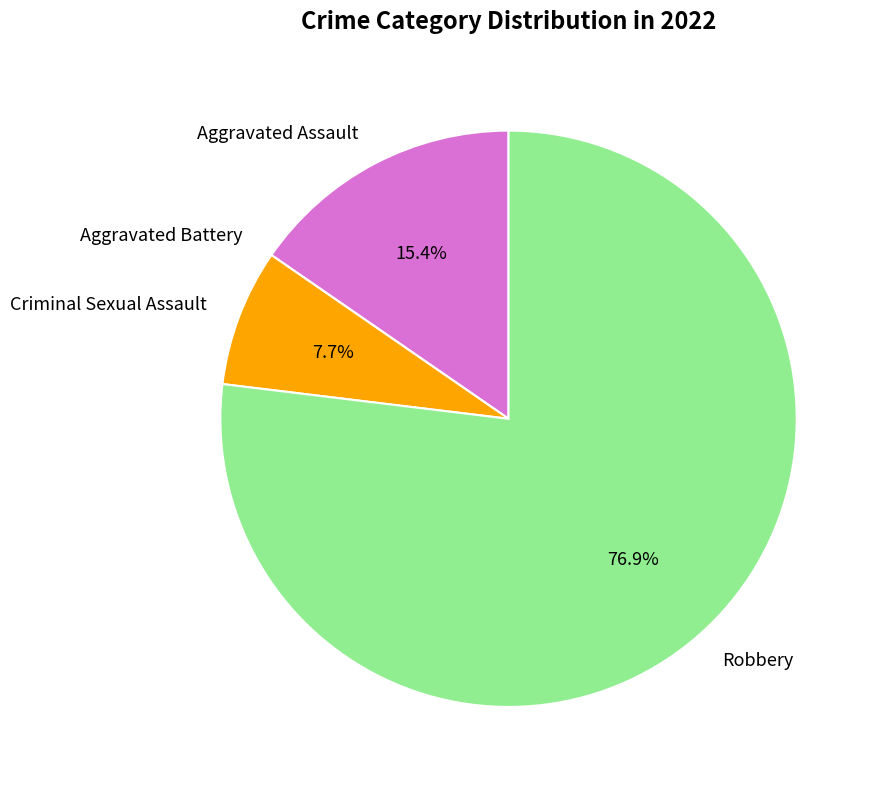

What is the largest slice in the pie chart?

Robbery